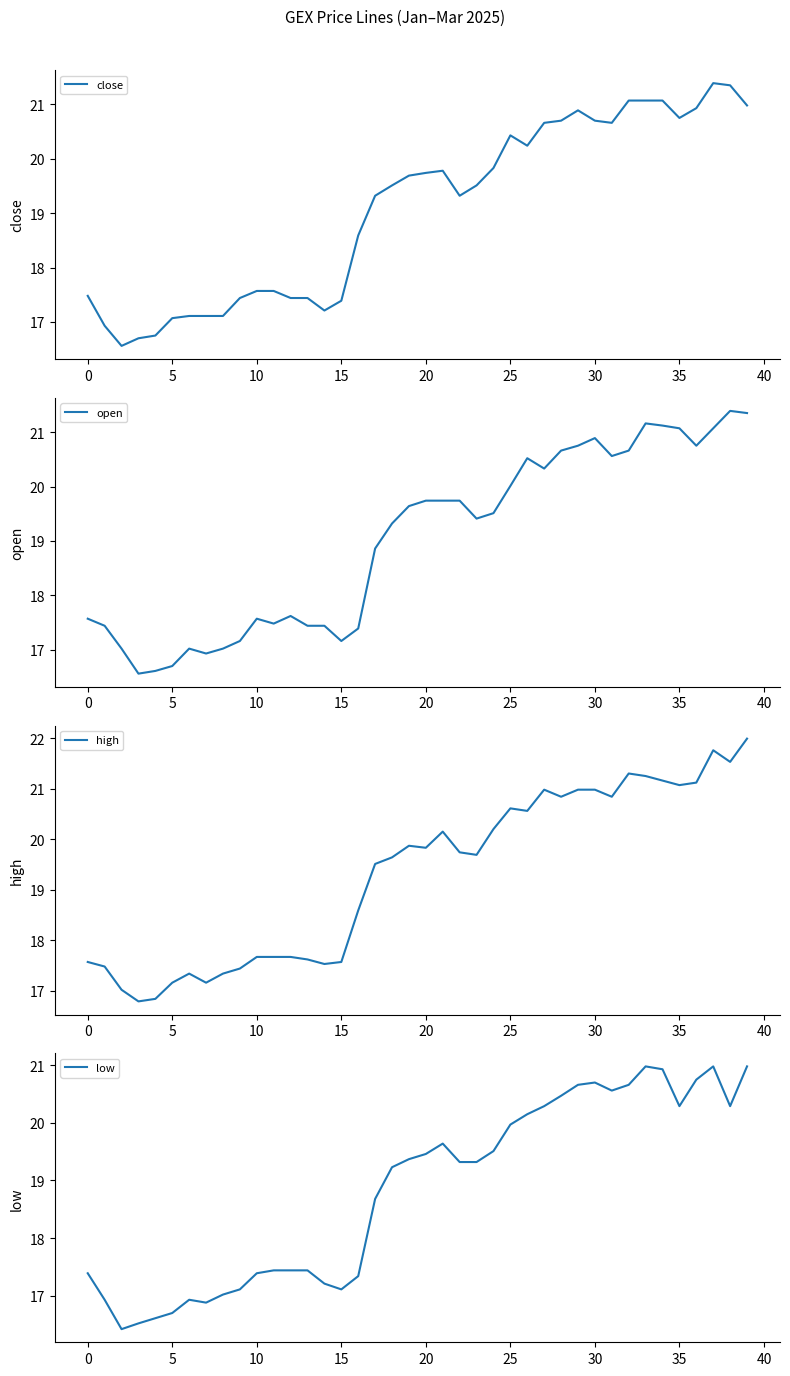

True or false: close and low cross at least once.

False